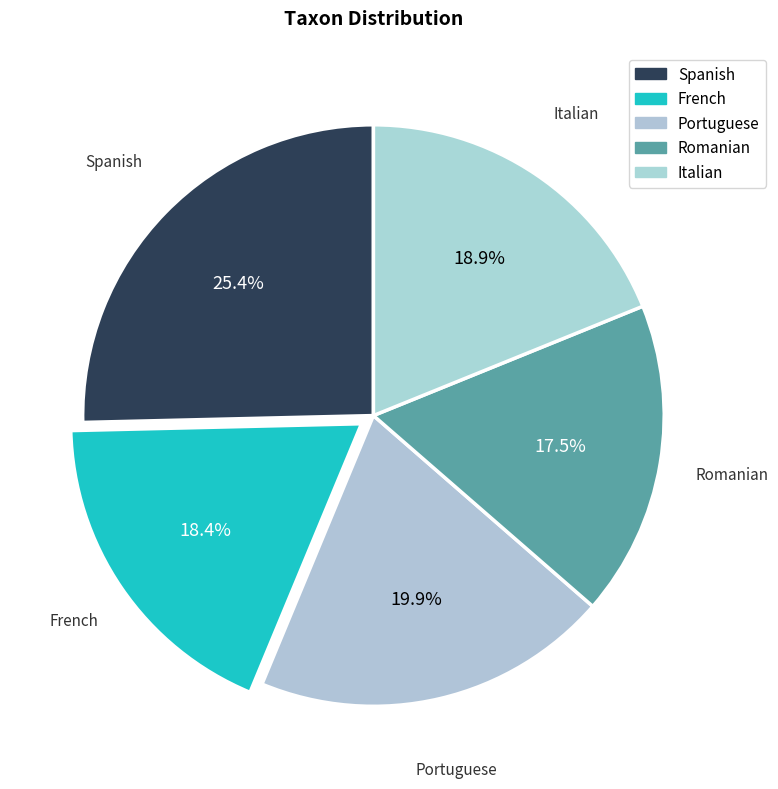

What percentage is the Spanish slice, to the nearest percent?

25%